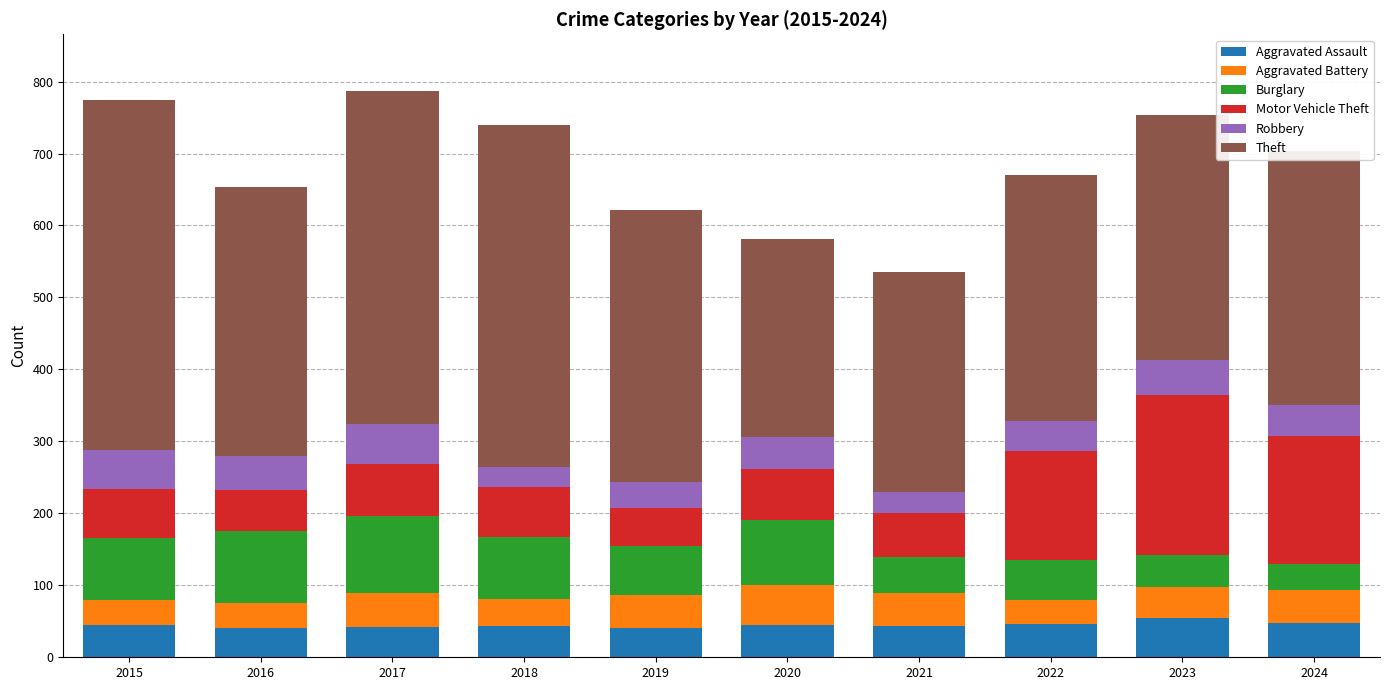

What is the total value across all series at 2019?

621